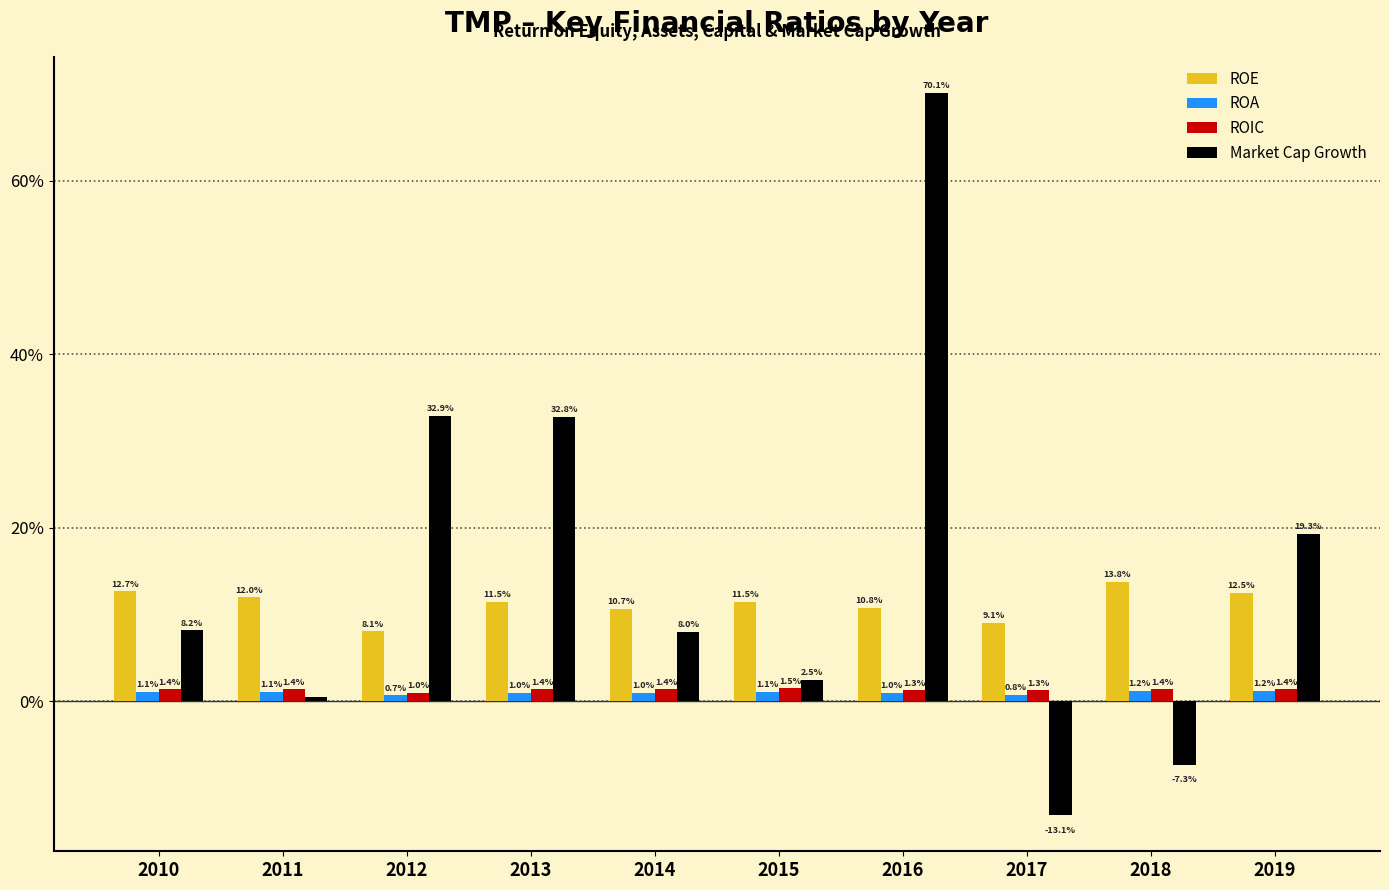

Does the chart contain any negative values?

Yes